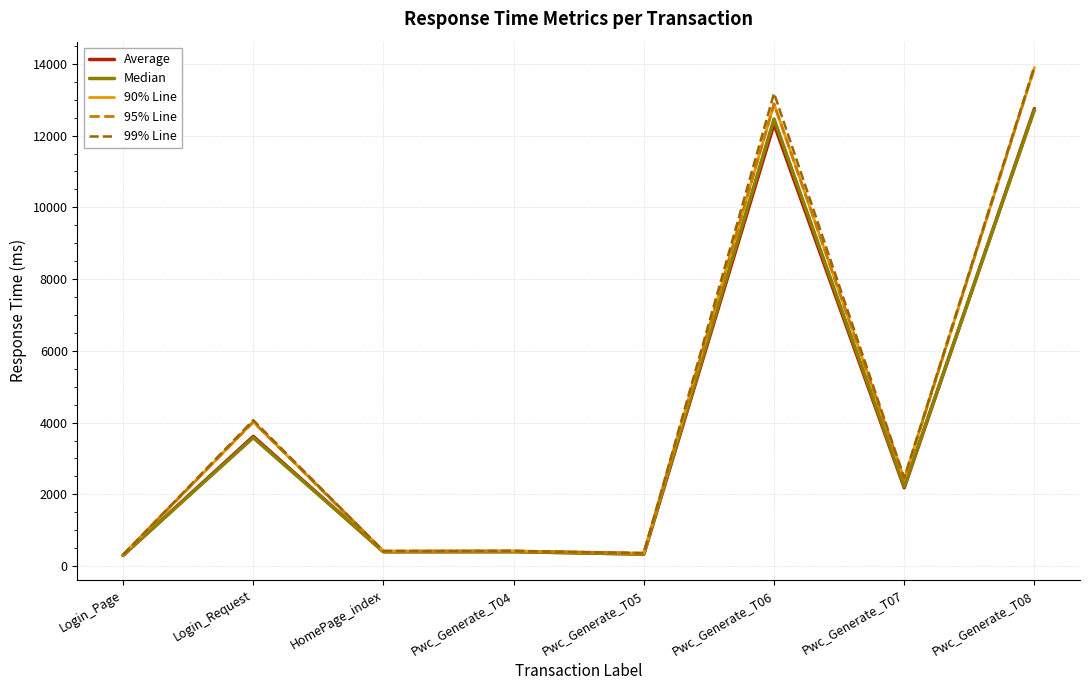

Between Pwc_Generate_T04 and HomePage_index, which is larger?

Pwc_Generate_T04